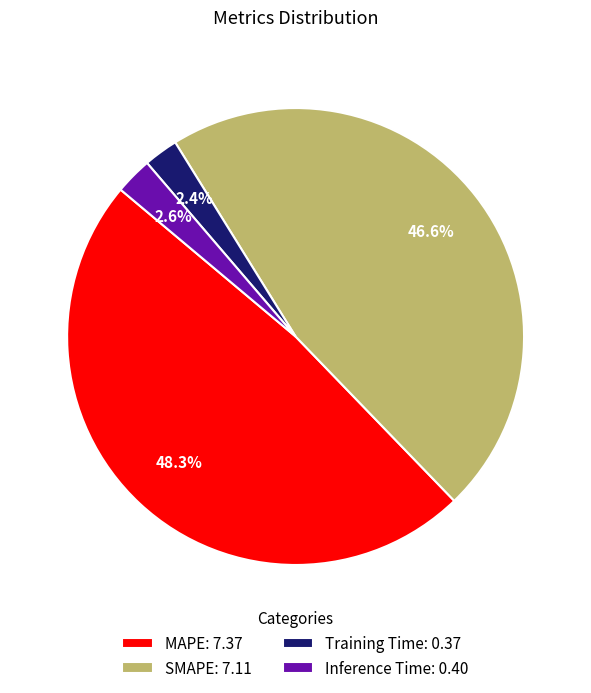

To the nearest percent, what portion does SMAPE represent?

47%